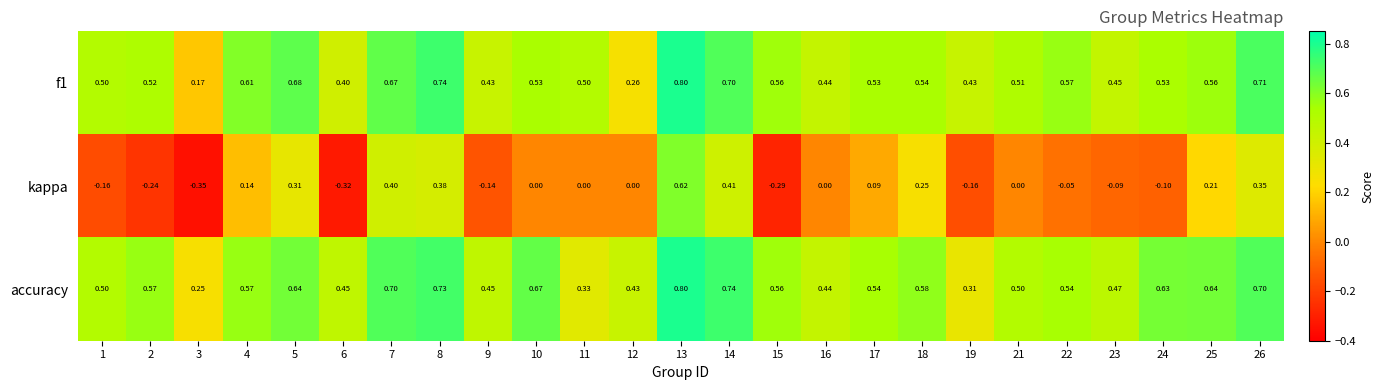

Between 14 and 22, which series saw the biggest shift?

kappa